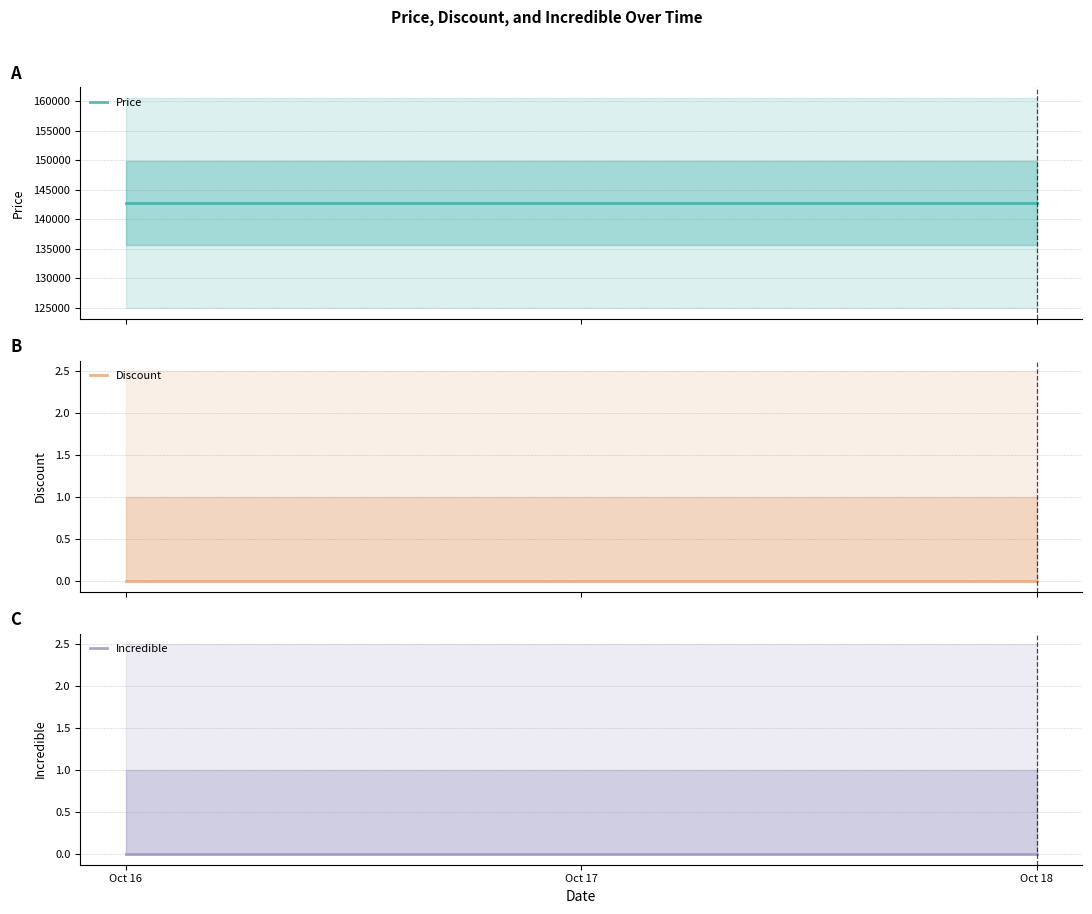

Is this an area chart (filled region under the line)?

No